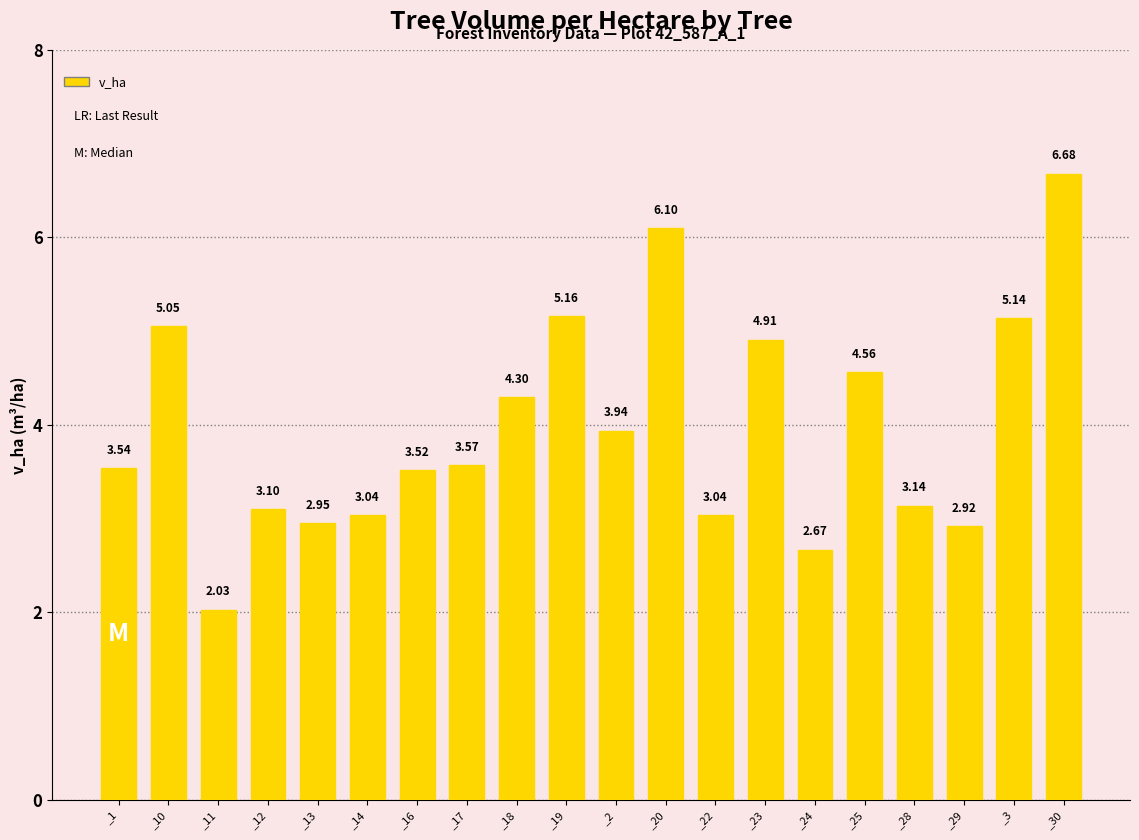

Approximately how many times larger is the value at _30 compared to _3?

1.3